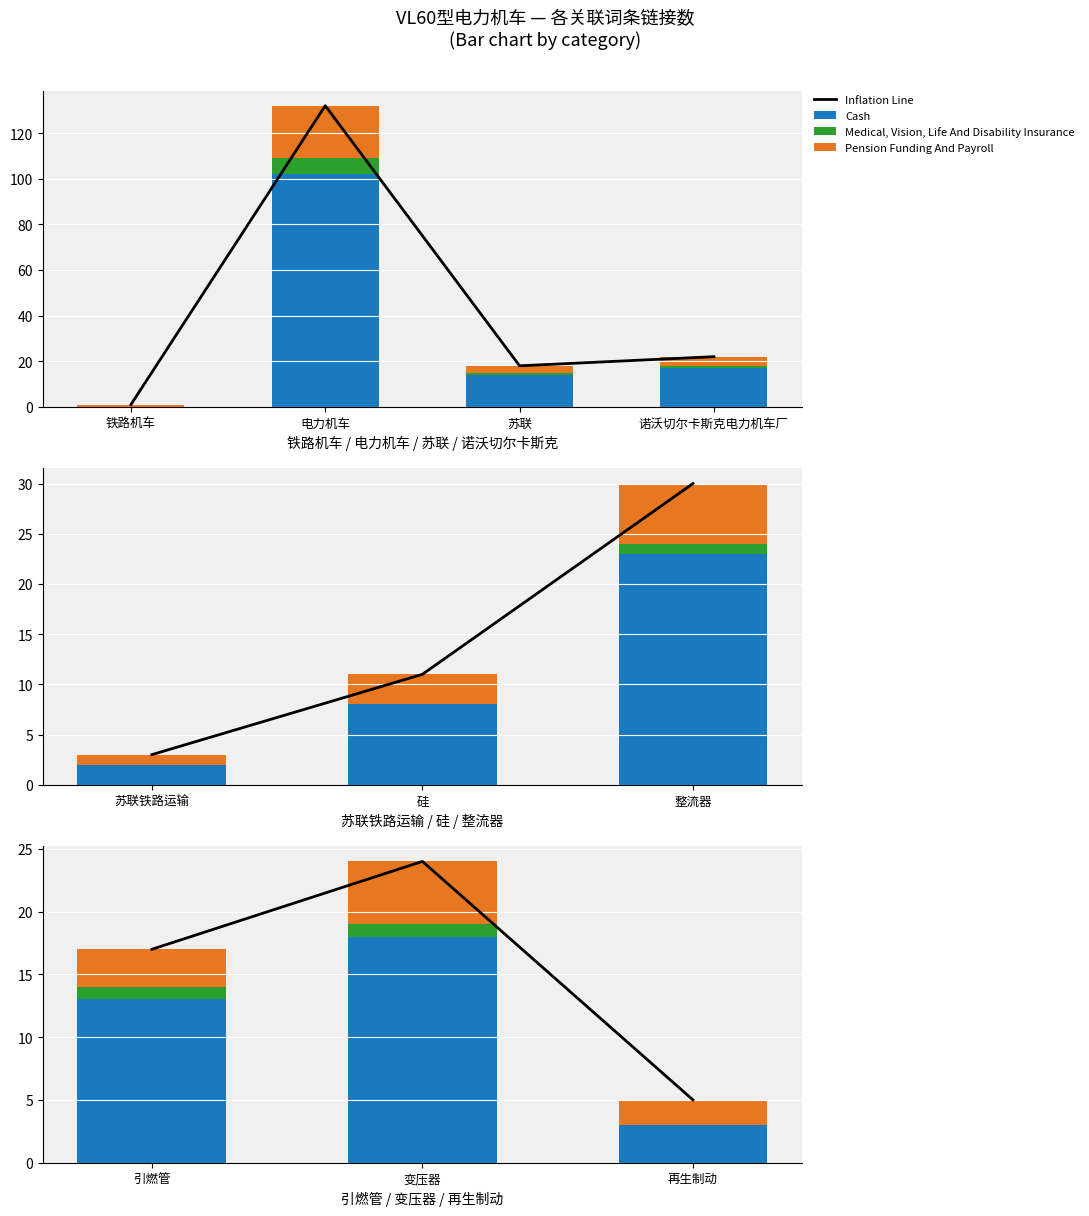

What position from the left is 变压器?

2